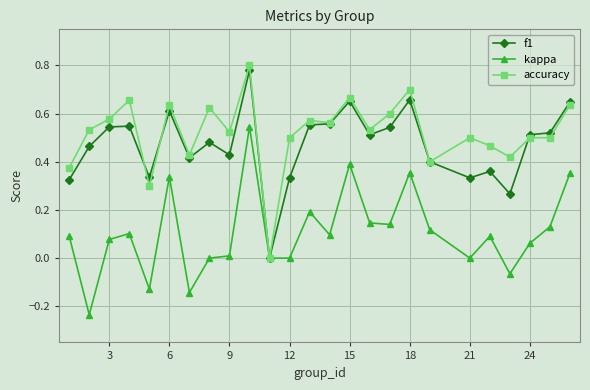

List the series in order of their peak value, highest first.

accuracy, f1, kappa